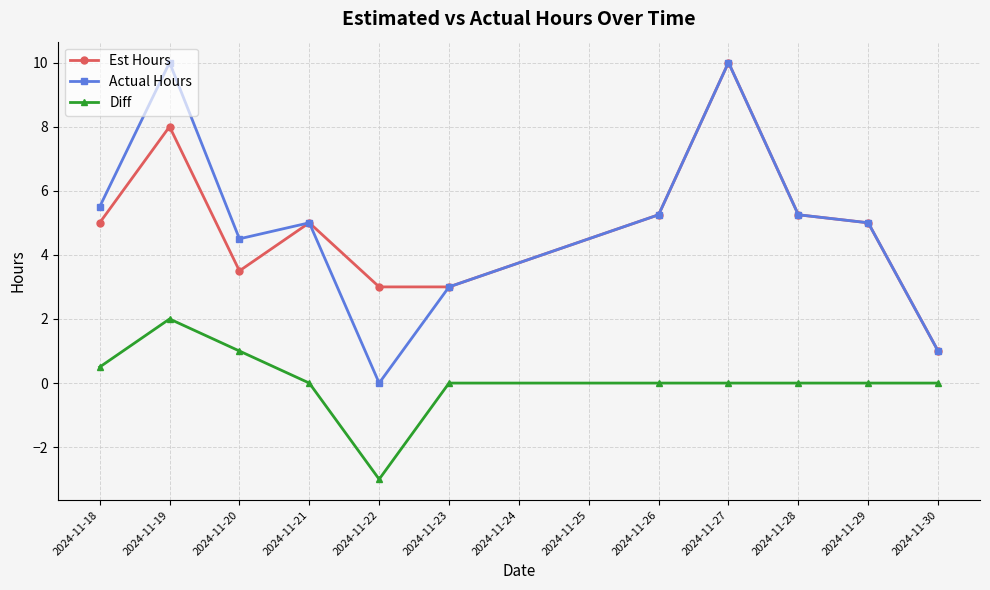

True or false: Diff and Actual Hours intersect in this chart.

False